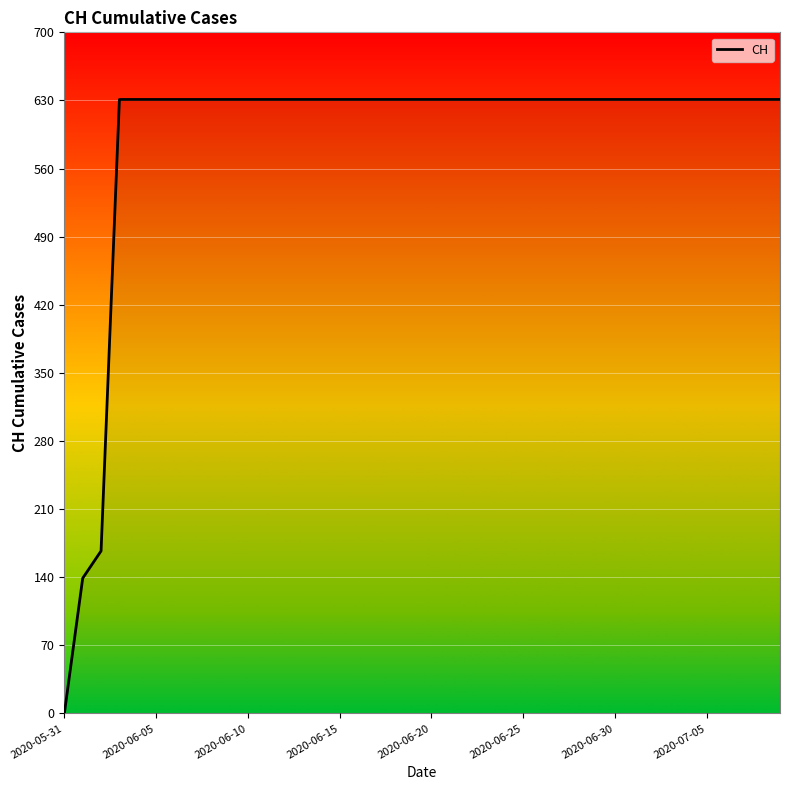

How many lines are shown in the chart?

1